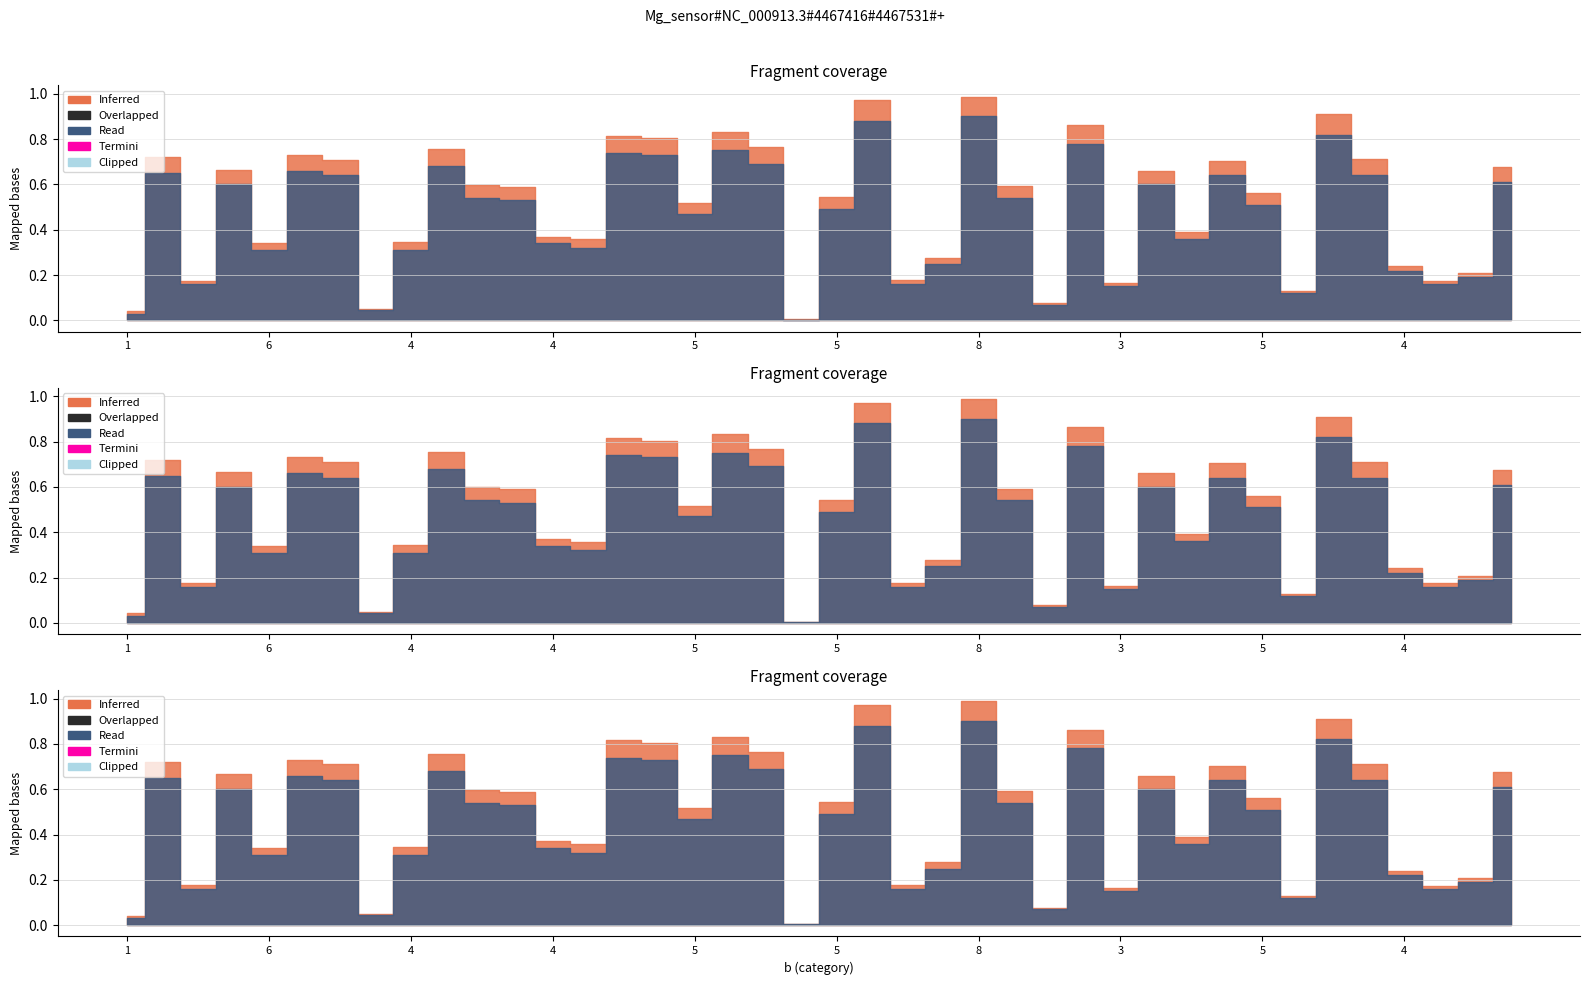

The Read series shows 0.0 at 2. True or false?

True